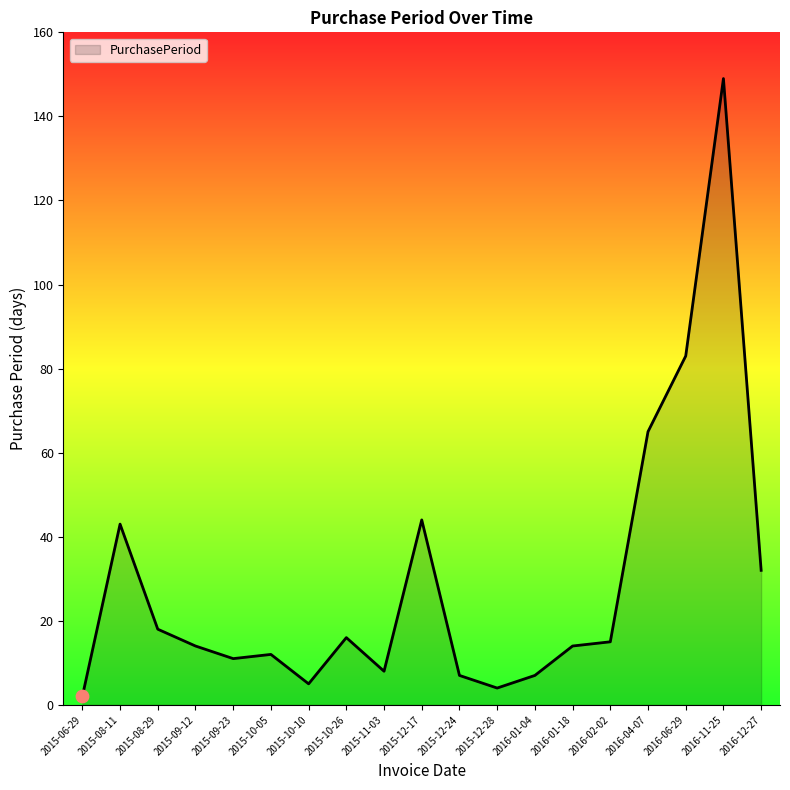

What is the change in value from 2015-08-29 to 2016-12-27?

+14